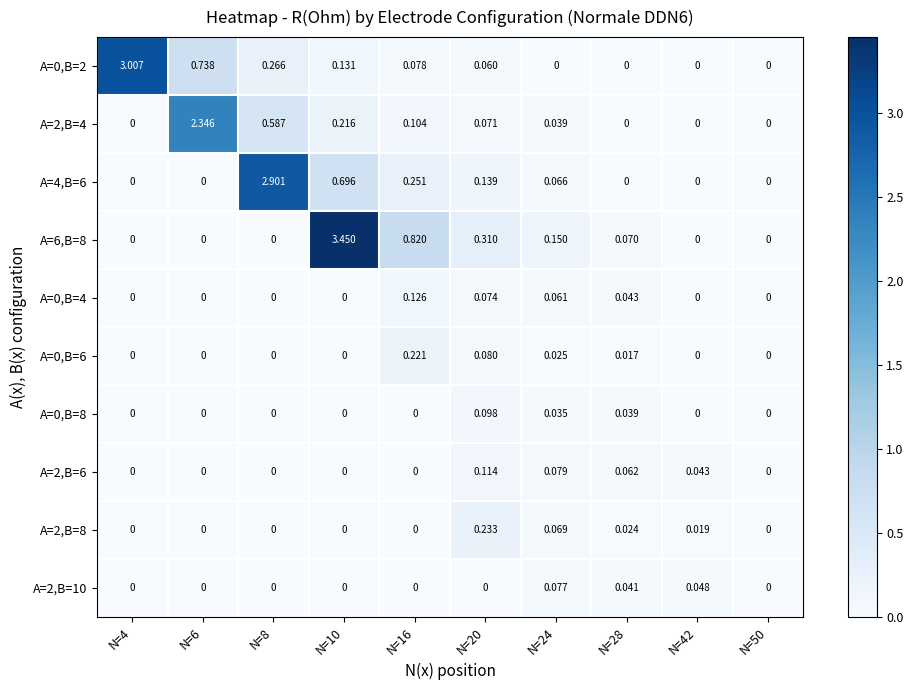

At how many categories does at least one series exceed 3?

2